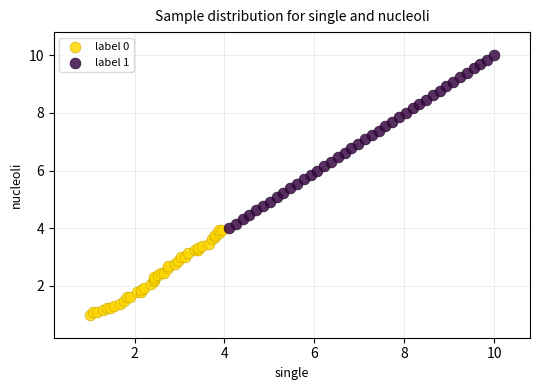

Which series contains the lowest Y value?

label 0